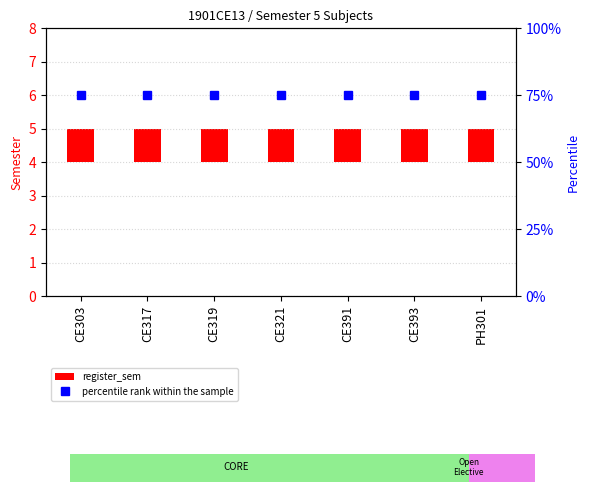

What is the sum of the register_sem values at CE321 and CE391?

2